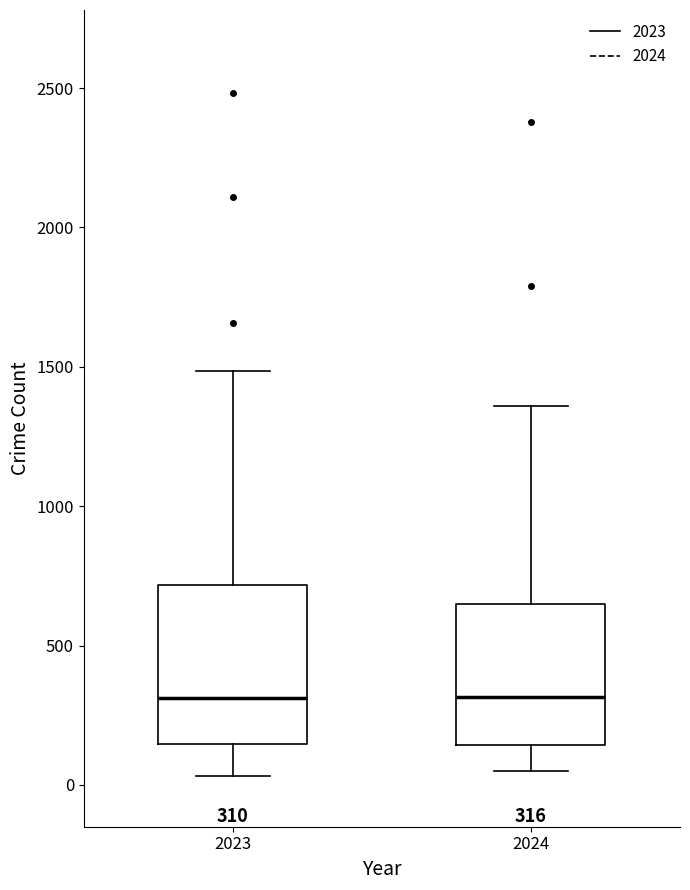

Comparing the boxes themselves (not the whiskers), which one is the tallest?

2023